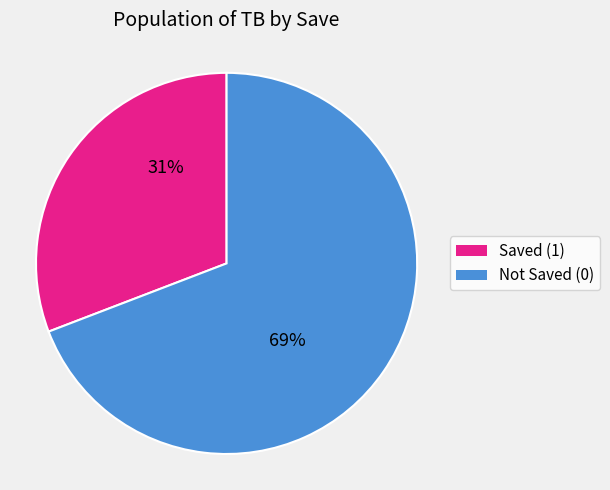

Do Saved (1) and Not Saved (0) together represent more than half of the pie?

Yes